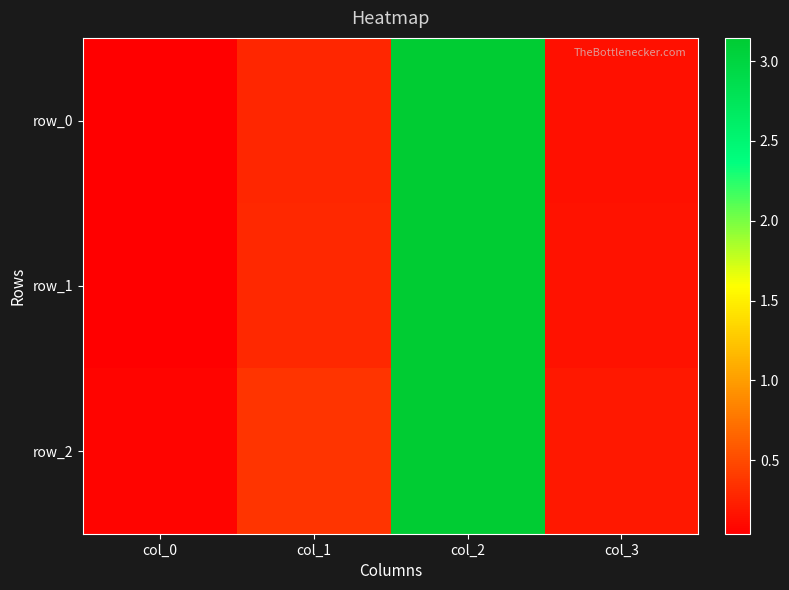

Where is row_0 nearest to the value 1?

col_1